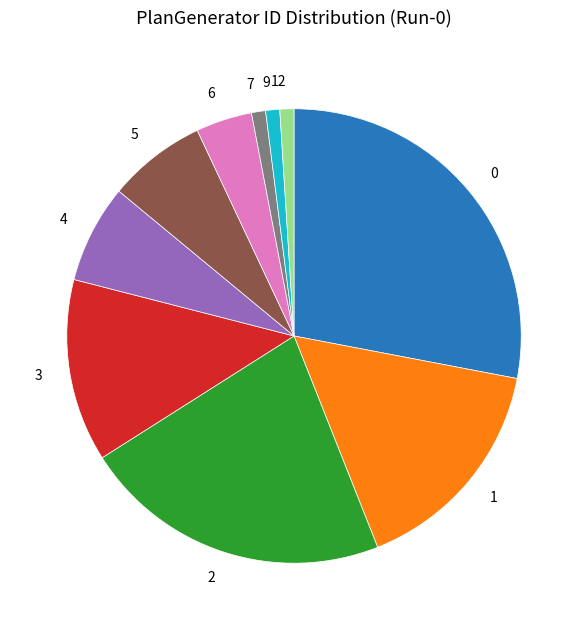

How many segments does this pie chart have?

10